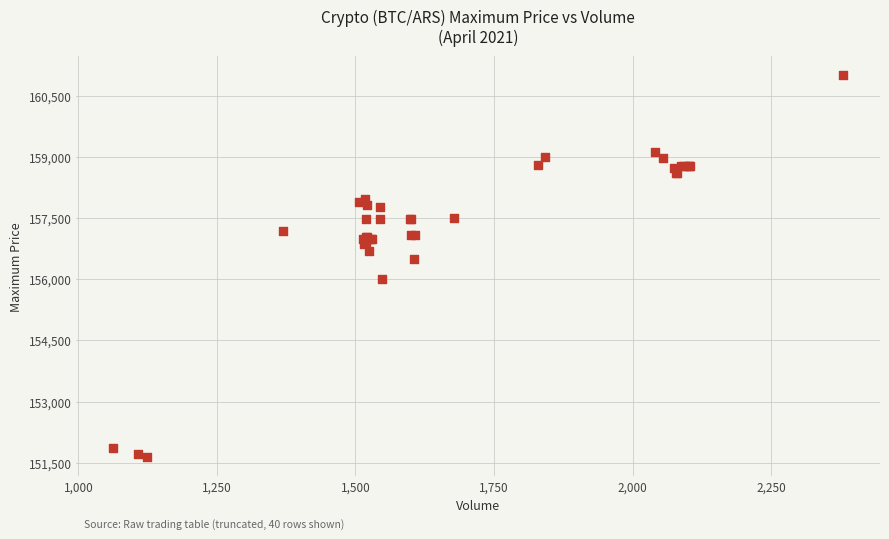

What Y value in the scatter plot is closest to 156316?

156500